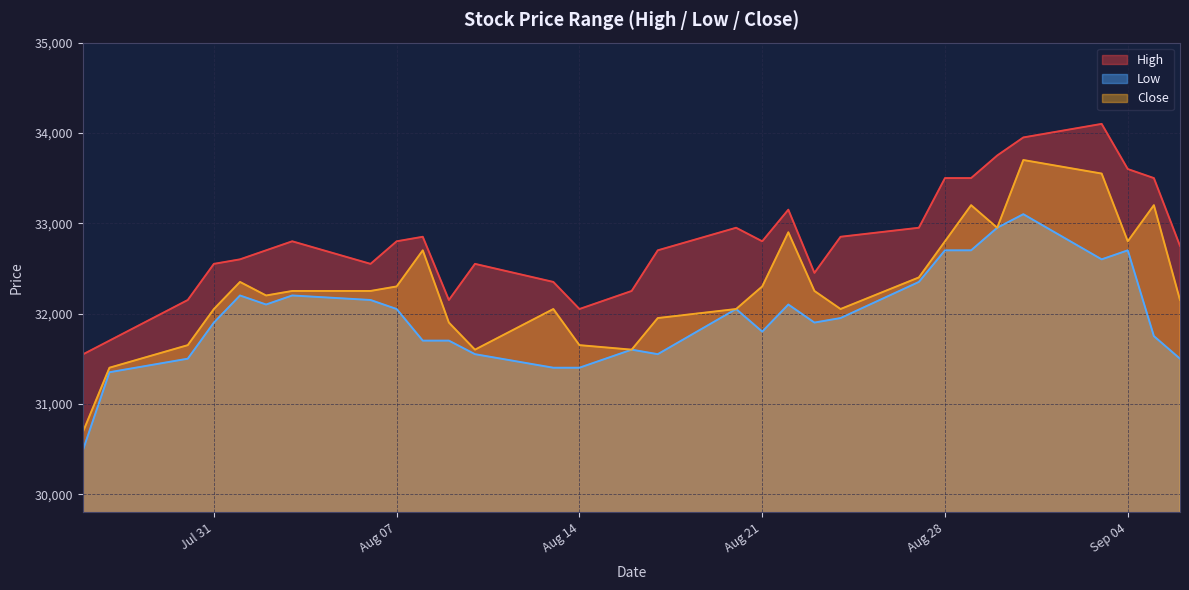

Rank the series by their average value, from lowest to highest.

Low, Close, High